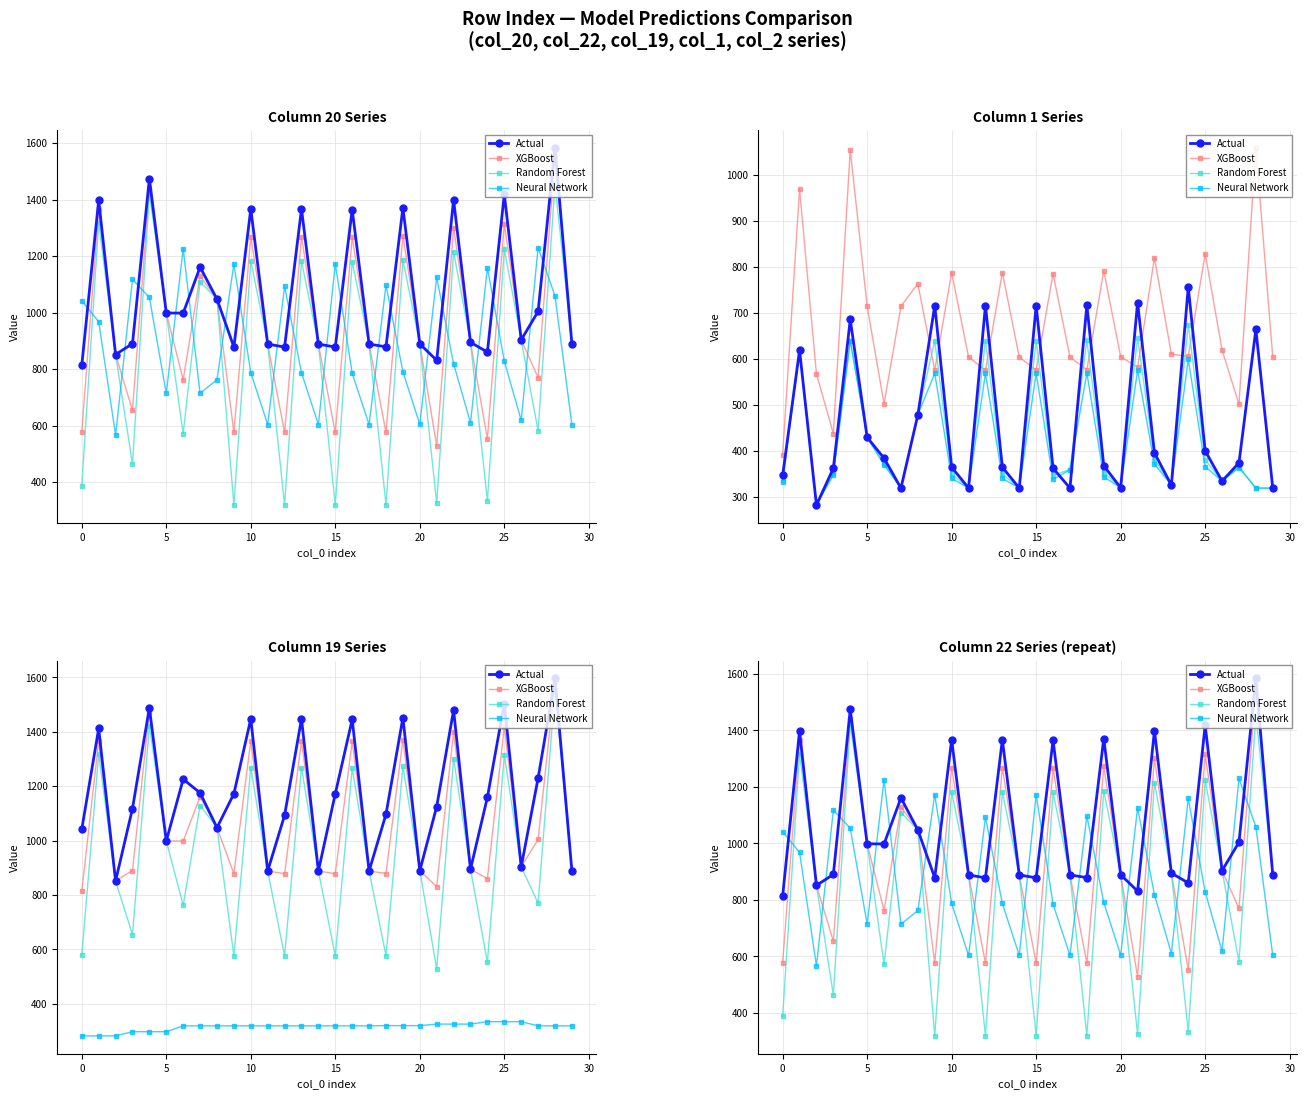

Which series ends up on top after the final intersection of Neural Network and XGBoost?

XGBoost